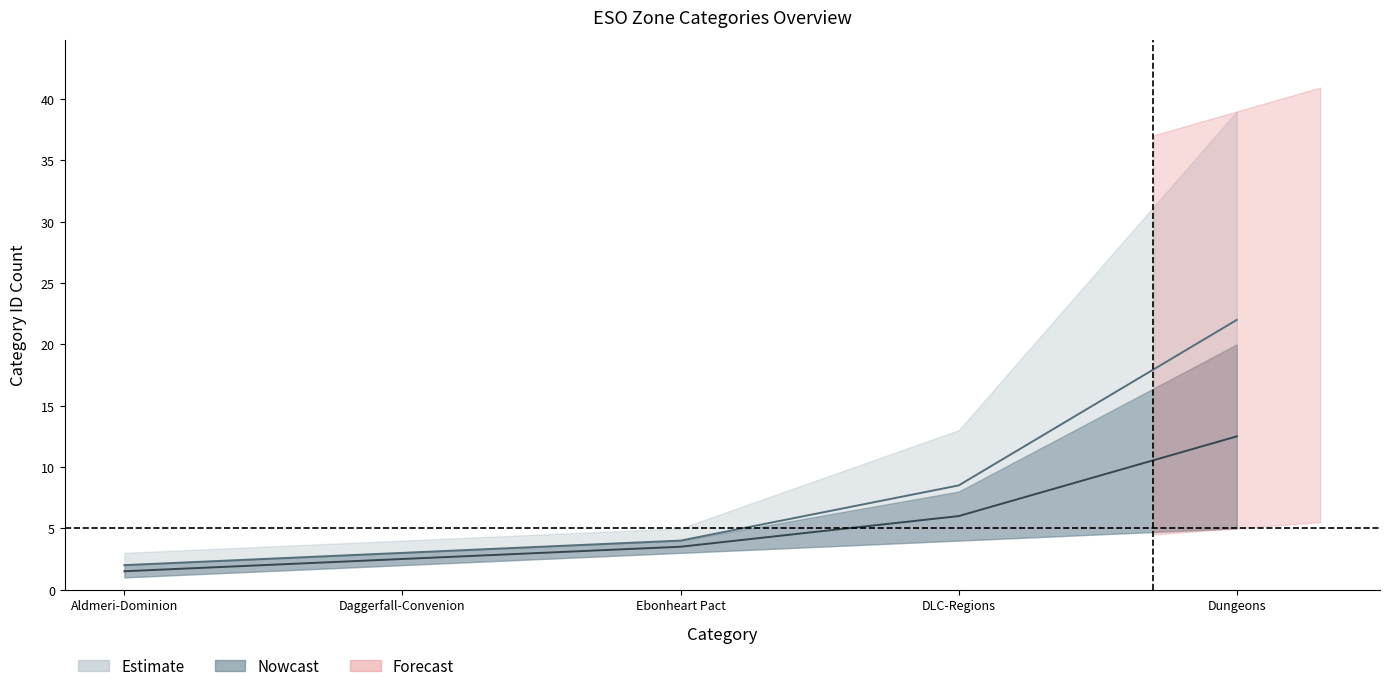

What is the spread (max minus min) of values at Aldmeri-Dominion?

0.5